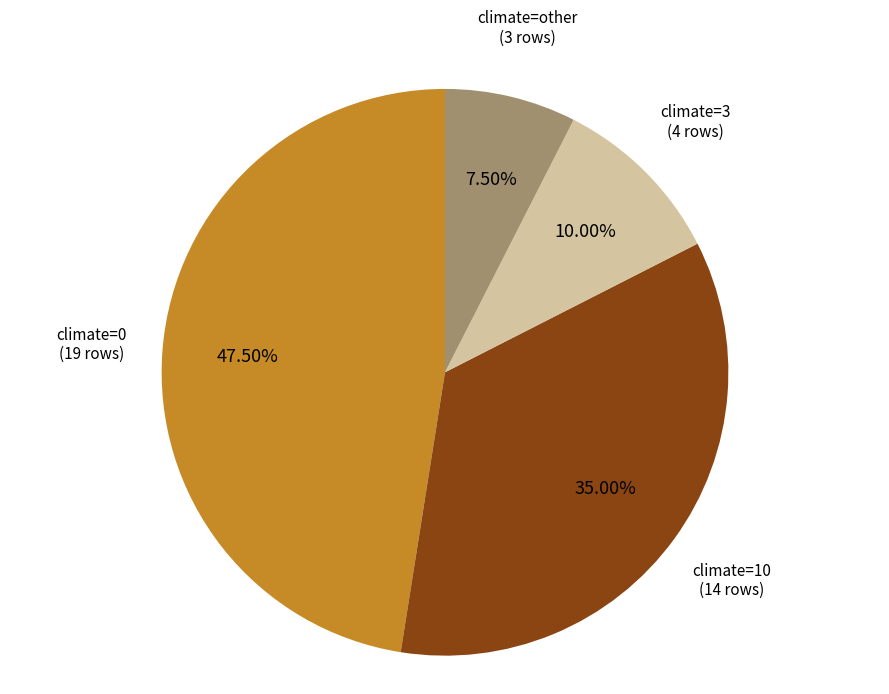

Does any single category account for the majority?

No